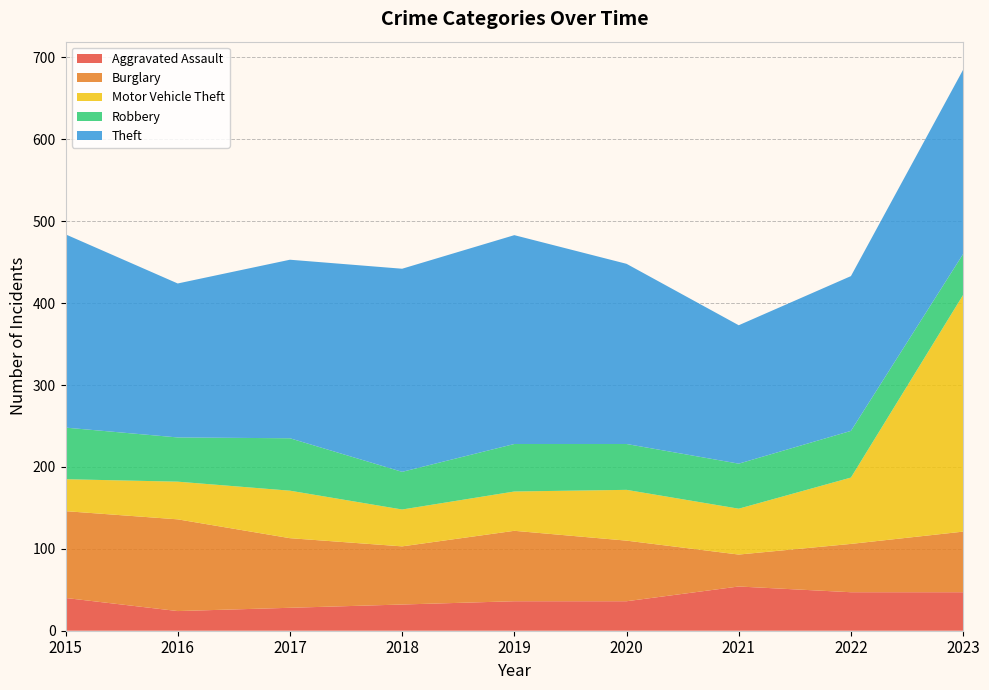

Reading left to right, transcribe all the data shown in this chart.

Aggravated Assault: 40	24	28	32	36	36	54	47	47
Burglary: 106	112	85	71	86	74	39	59	74
Motor Vehicle Theft: 39	46	58	45	48	62	56	81	289
Robbery: 63	54	64	46	58	56	55	57	50
Theft: 236	188	218	248	255	220	169	189	225